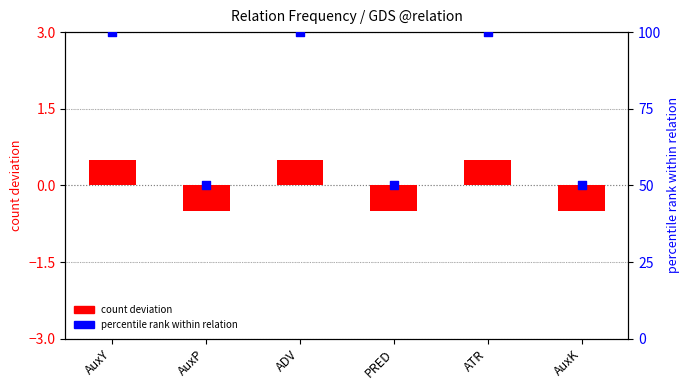

Which series has the largest total across all categories?

percentile rank